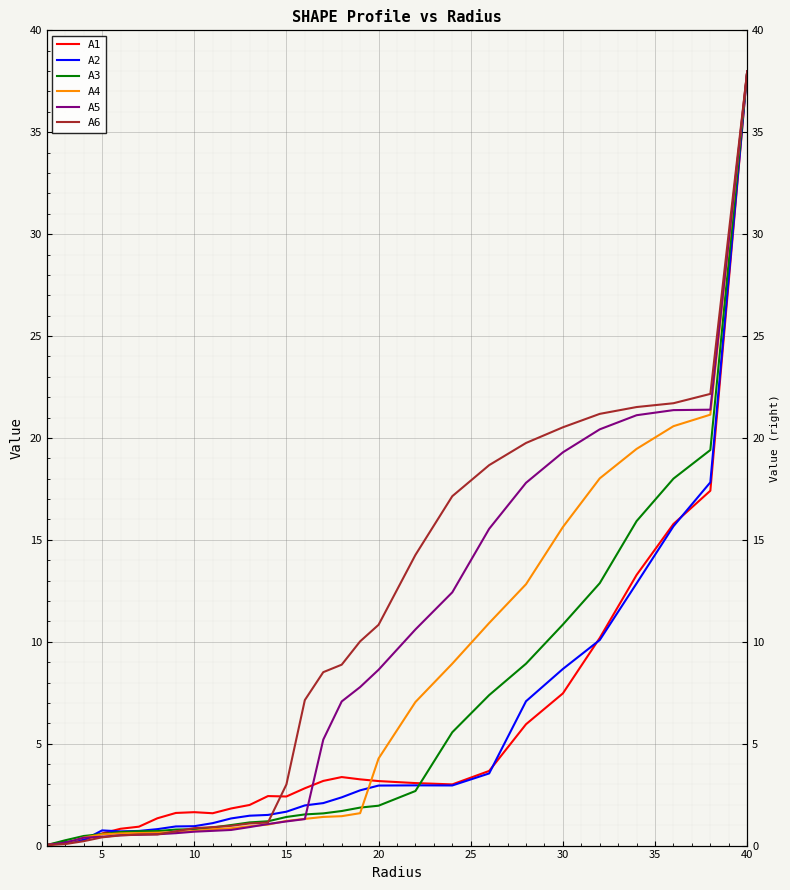

How many times do A4 and A3 cross each other?

2